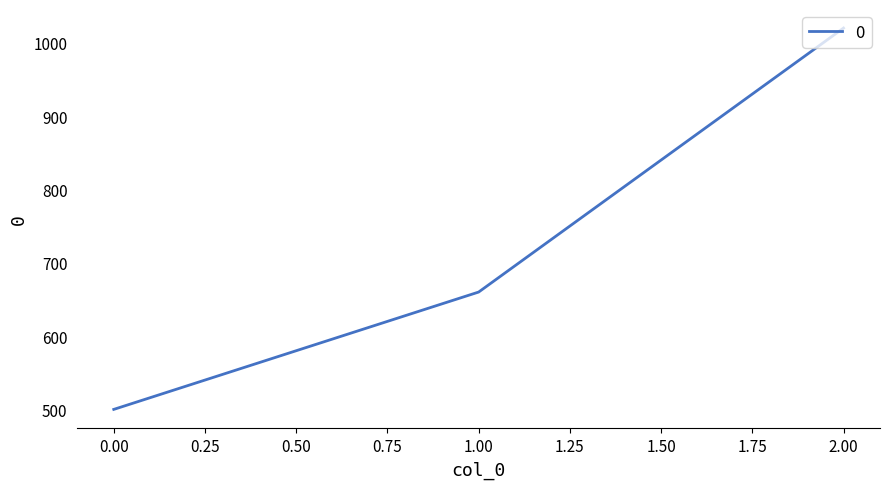

What is the average value?

727